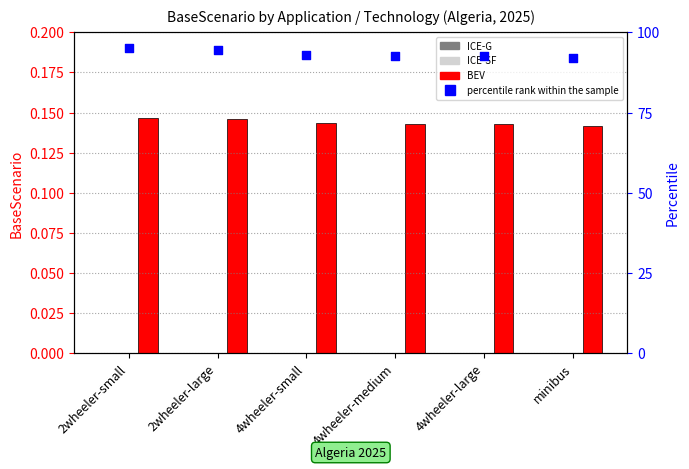

Which series contains the highest Y value?

percentile rank within the sample